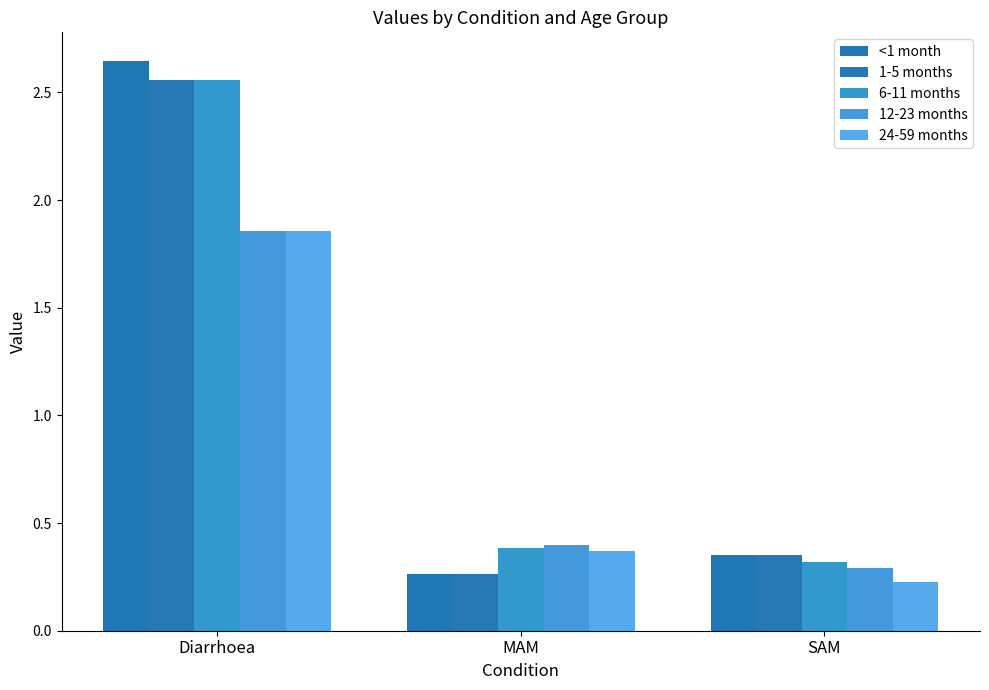

What is the approximate value of 1-5 months at SAM?

0.4